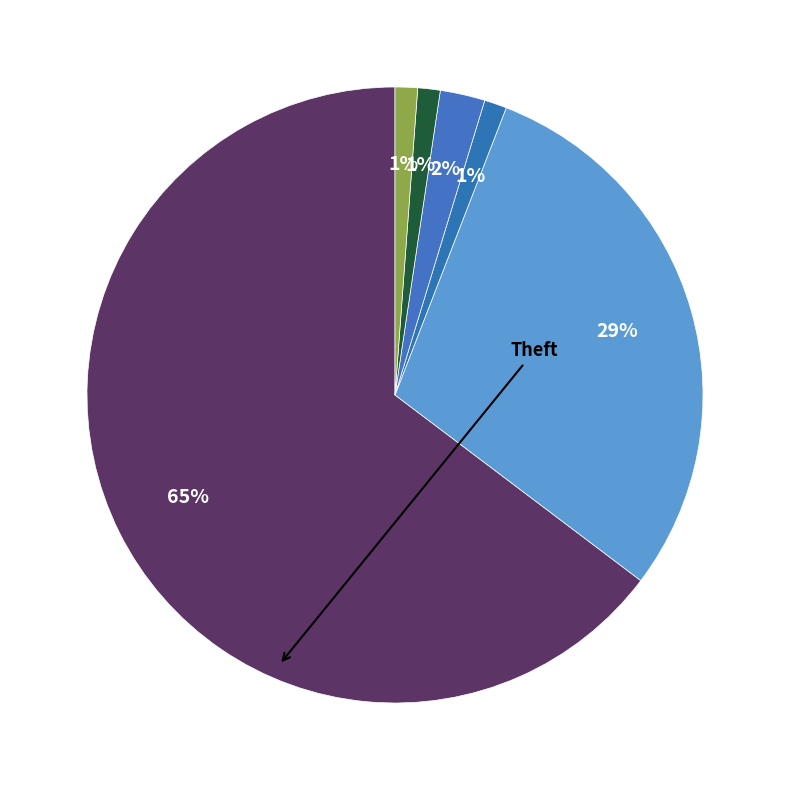

What is the smallest slice in the pie chart?

Arson